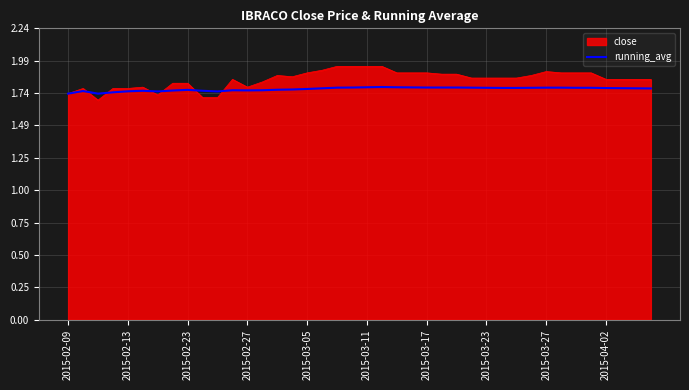

Which series has the widest spread of values?

close